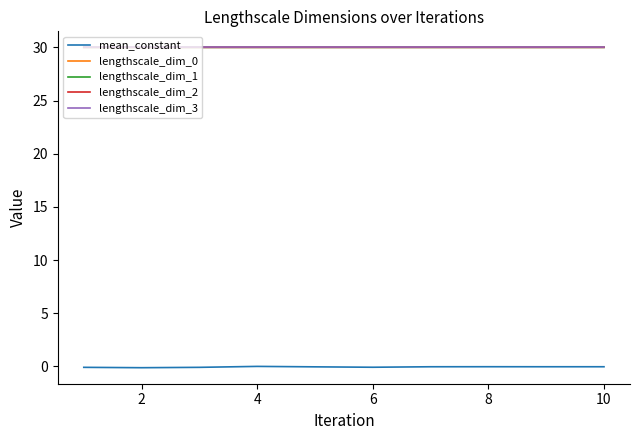

What is the maximum value for lengthscale_dim_2?

30.0